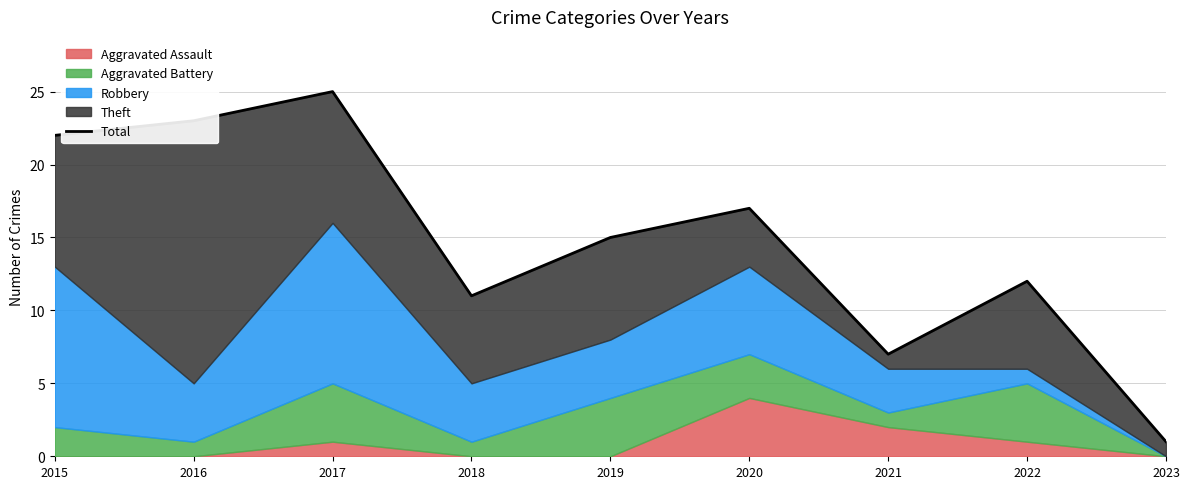

Which category has the lowest value across all series?

2023